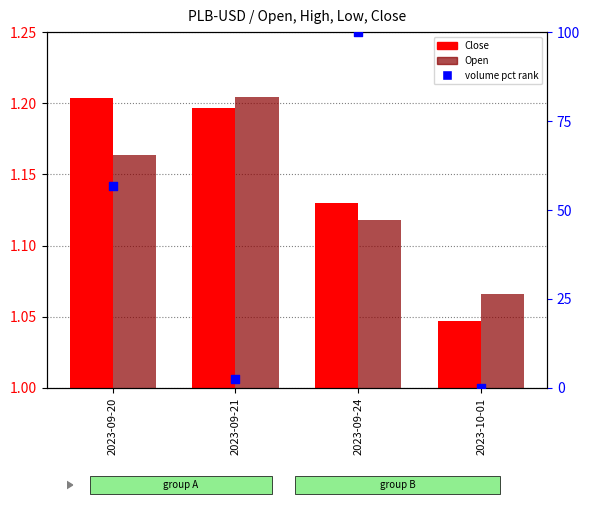

Is the value of Open at 2023-09-24 greater than the value of volume pct rank at 2023-09-21?

No